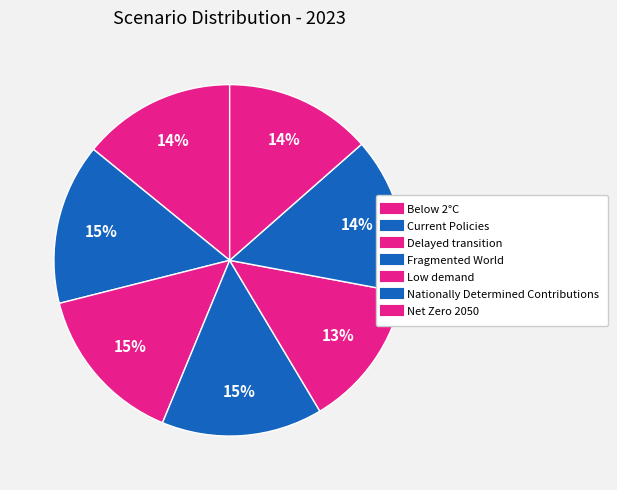

Which slice is the largest?

Fragmented World